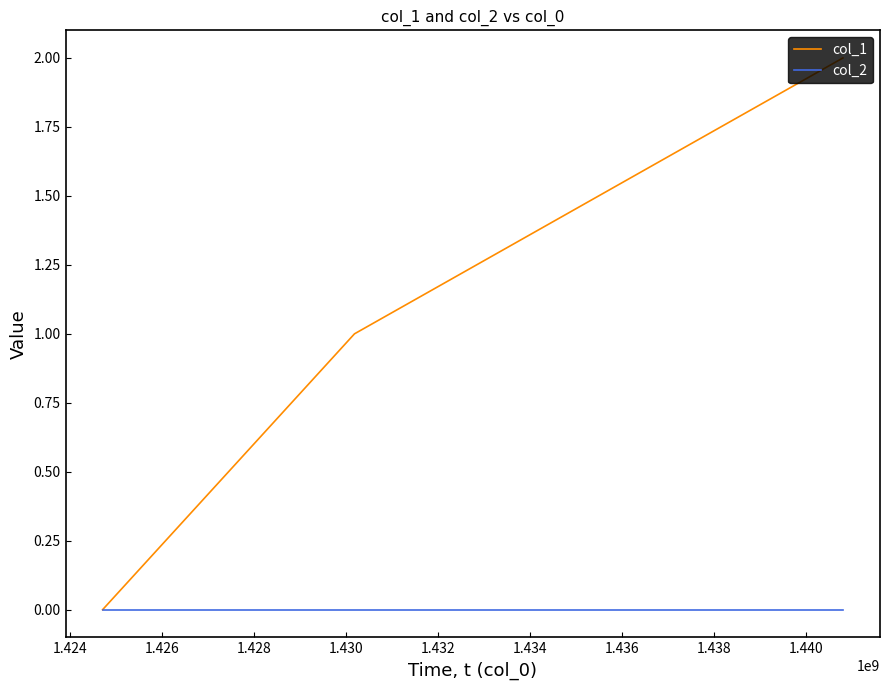

What is the highest value of the col_1 series?

2